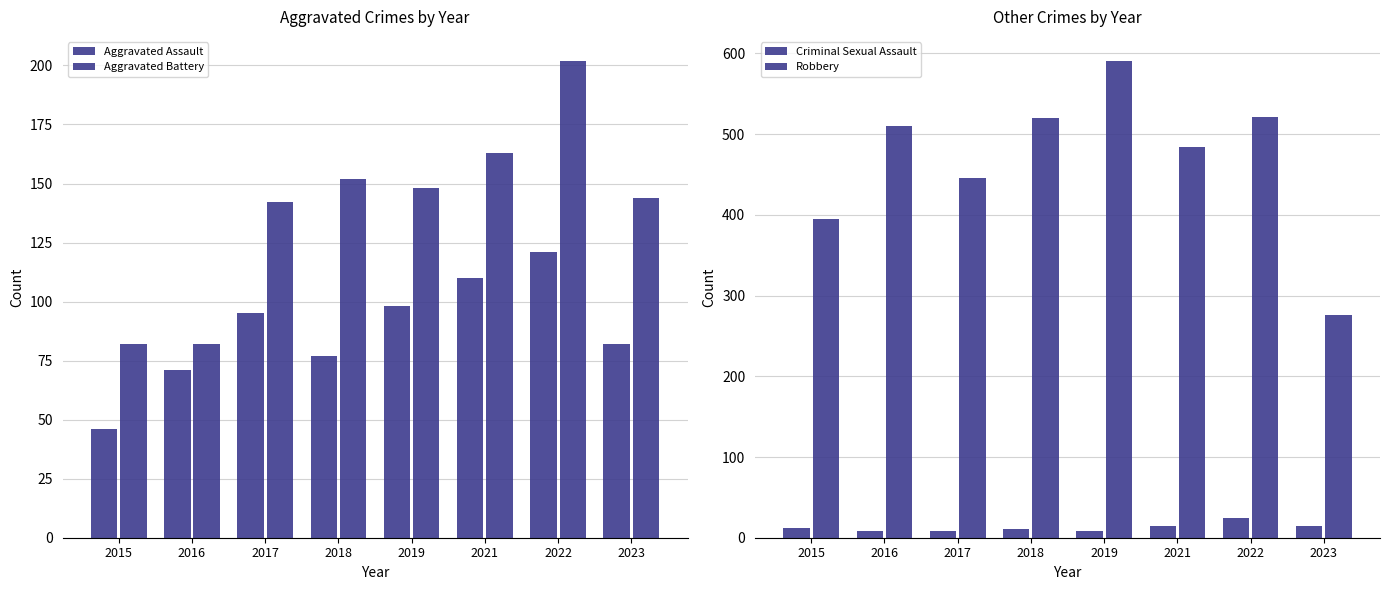

Are the bars grouped side by side (vs. stacked)?

Yes